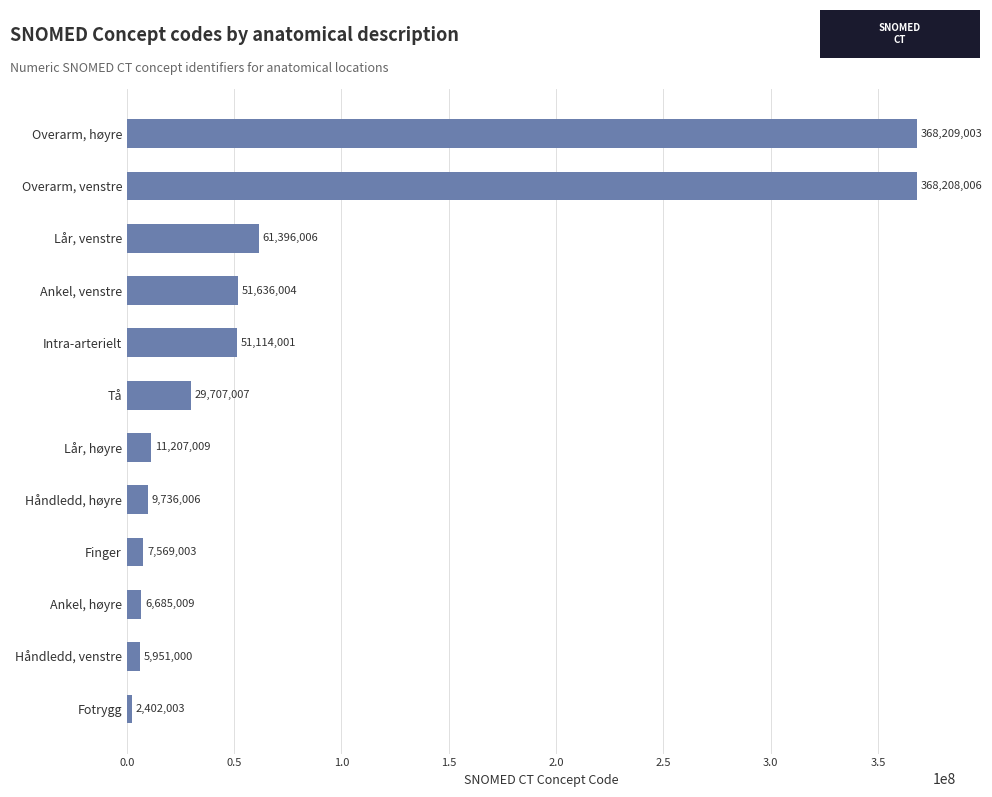

How many bars are there in total?

12